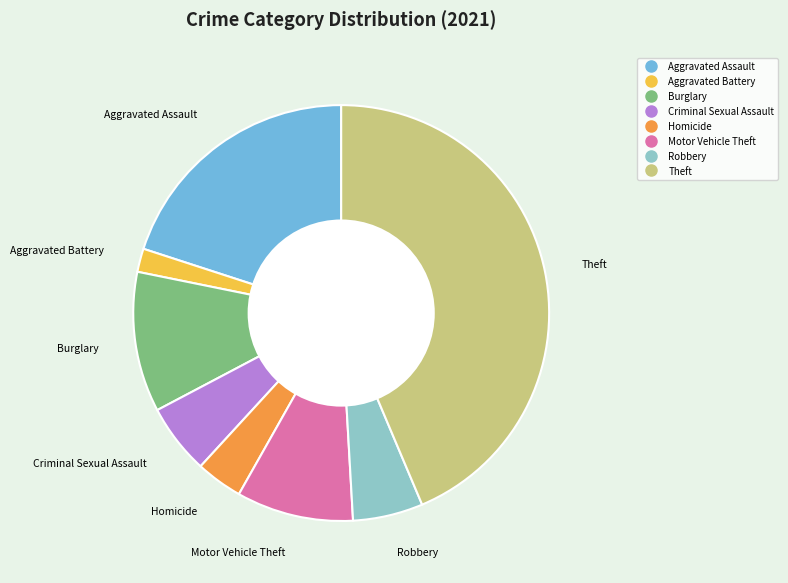

How many slices are in this pie chart?

8